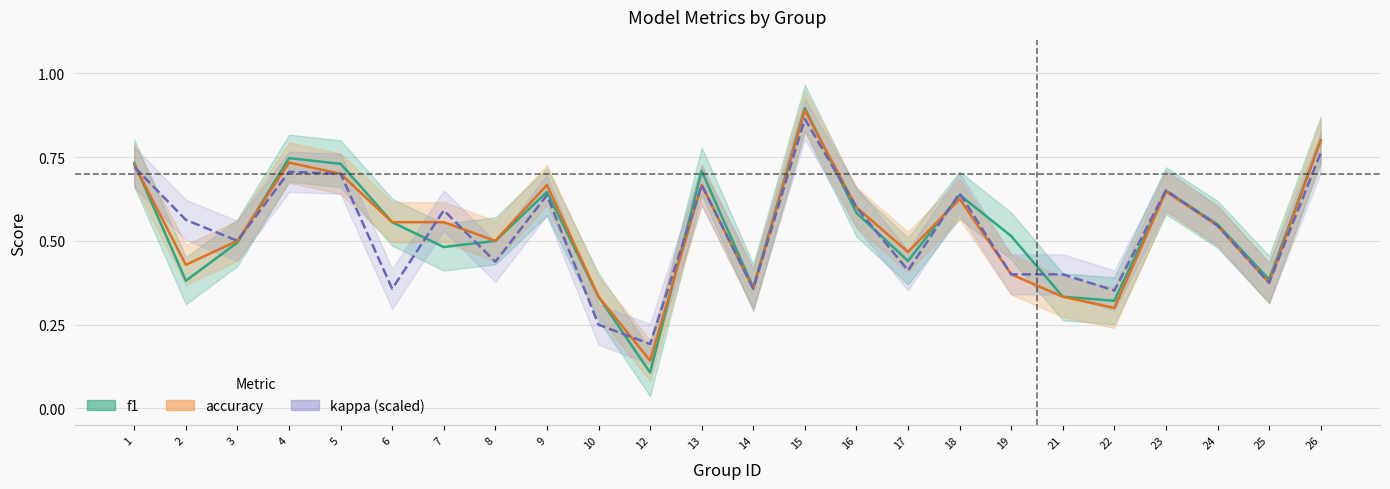

Reading right to left, list all the values displayed in this chart.

f1: 0.8	0.4	0.5	0.6	0.3	0.3	0.5	0.6	0.4	0.6	0.9	0.4	0.7	0.1	0.3	0.6	0.5	0.5	0.6	0.7	0.7	0.5	0.4	0.7
accuracy: 0.8	0.4	0.5	0.6	0.3	0.3	0.4	0.6	0.5	0.6	0.9	0.4	0.7	0.1	0.3	0.7	0.5	0.6	0.6	0.7	0.7	0.5	0.4	0.7
kappa (scaled): 0.8	0.4	0.5	0.7	0.4	0.4	0.4	0.6	0.4	0.6	0.9	0.4	0.7	0.2	0.2	0.6	0.4	0.6	0.4	0.7	0.7	0.5	0.6	0.7